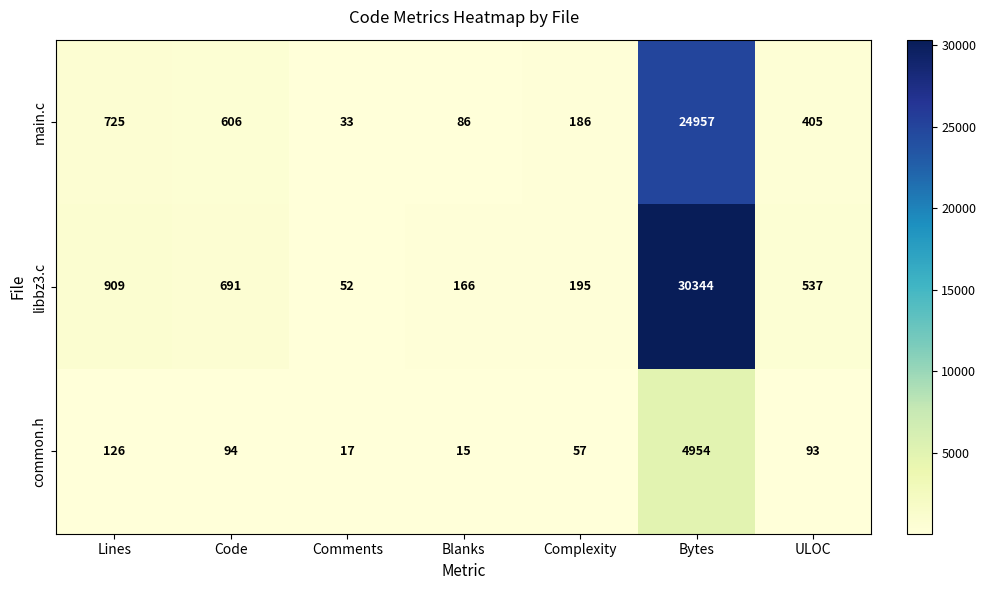

At how many categories does at least one series exceed 26698?

1